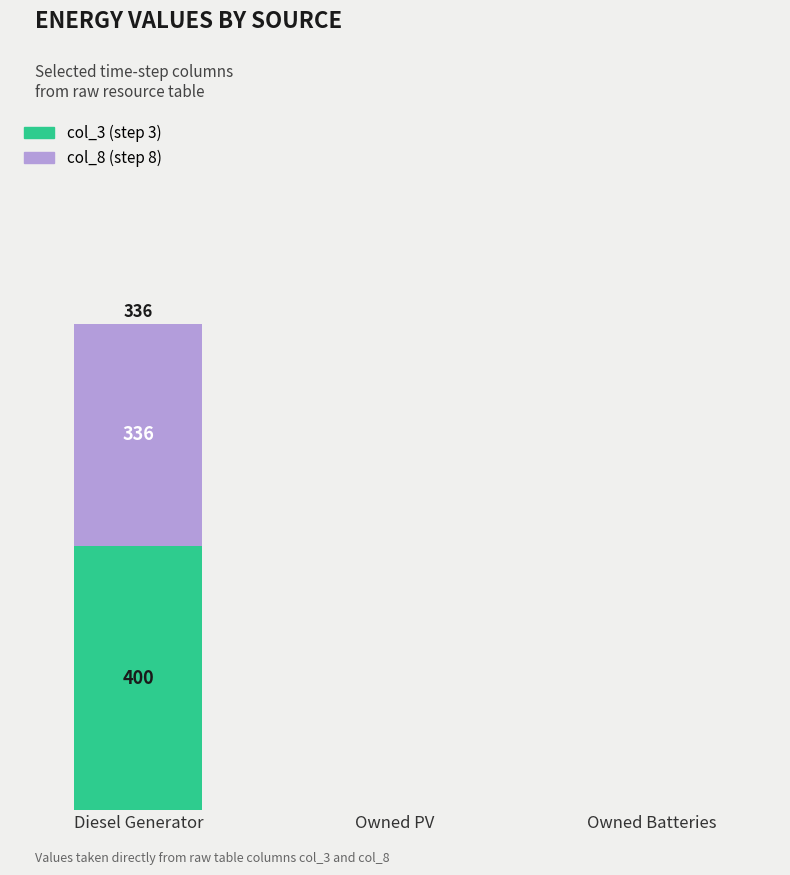

At which category is the sum across all series the highest?

Diesel Generator